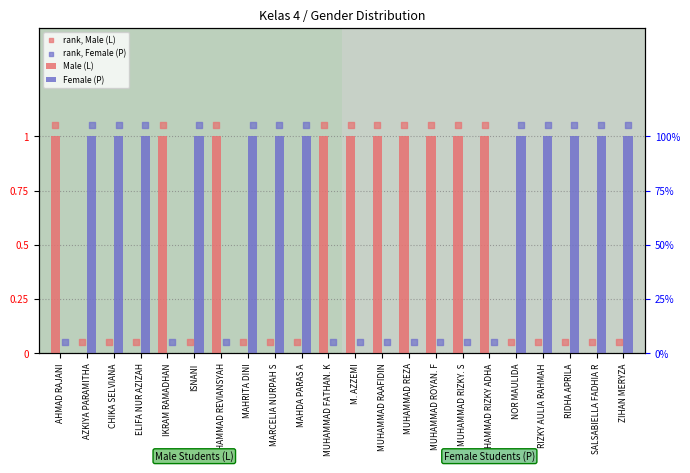

What are all the series names shown in the legend?

Male (L), Female (P), rank, Male (L), rank, Female (P)